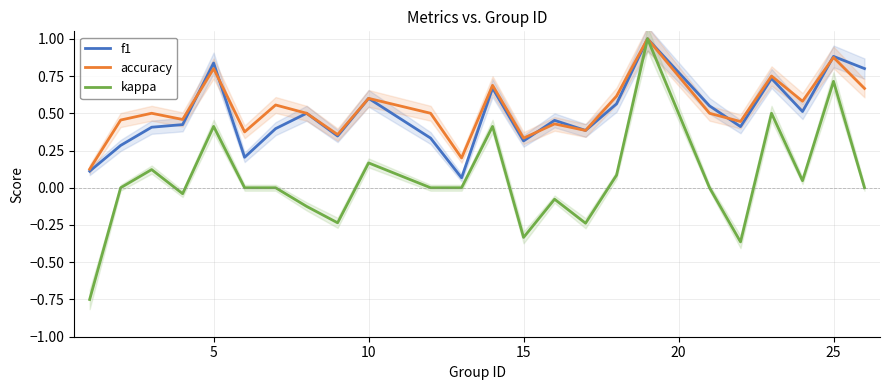

What is the smallest value displayed?

-0.8